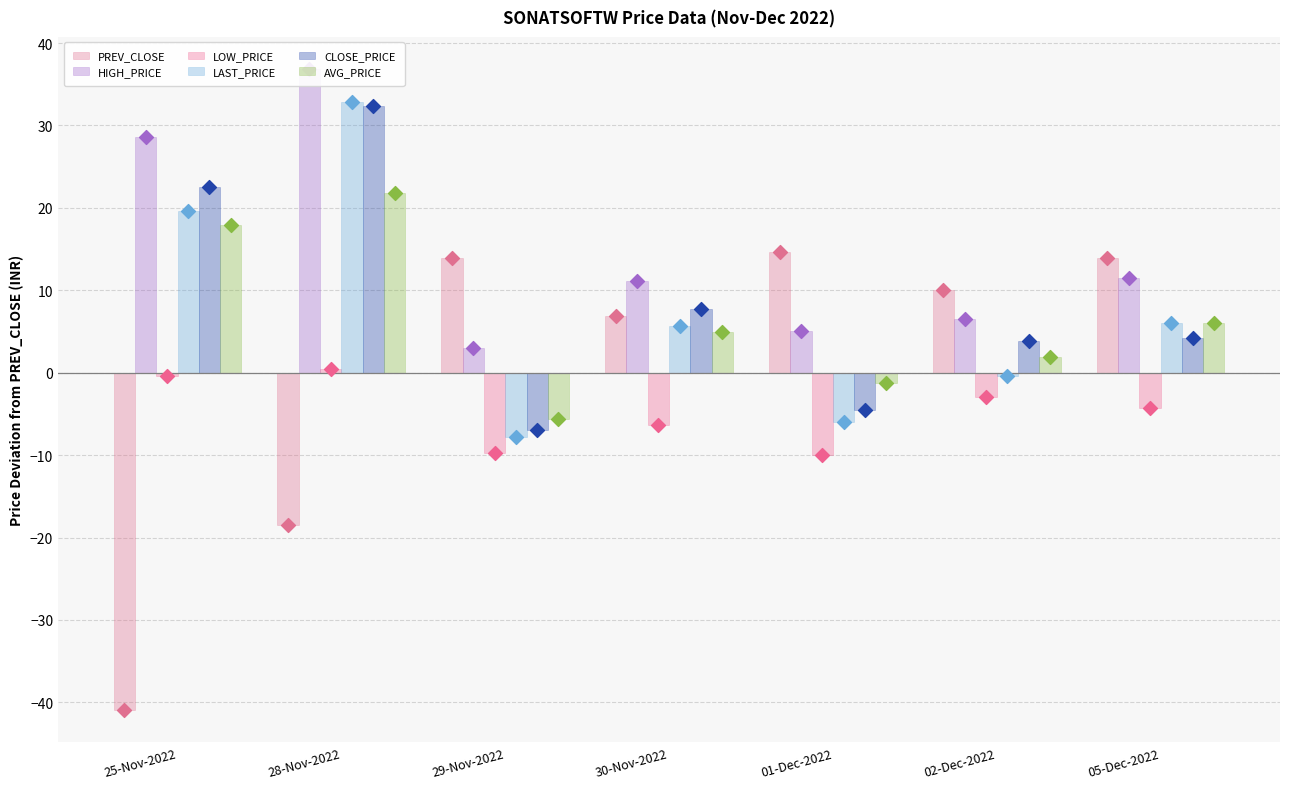

At which category is the sum across all series the highest?

28-Nov-2022